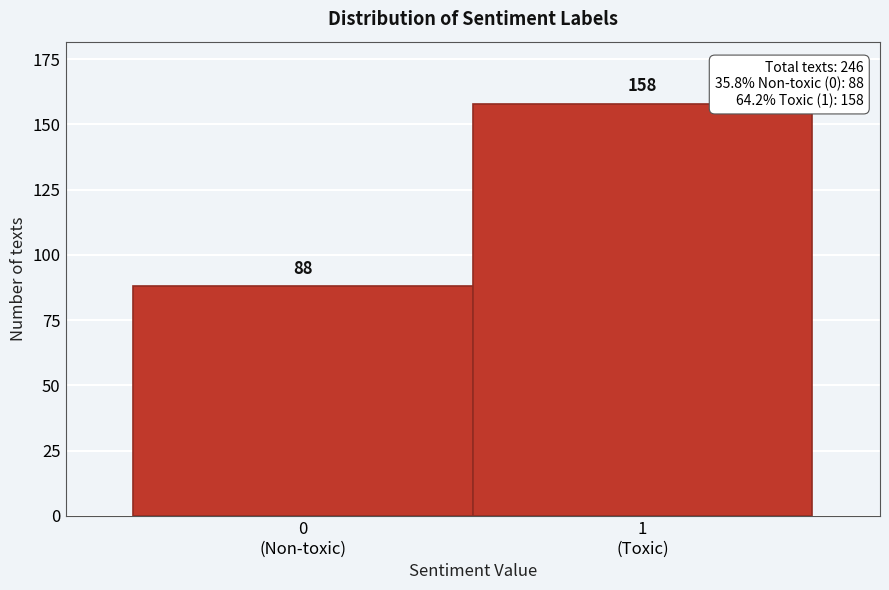

Reading left to right, list all the values displayed in this chart.

88	158